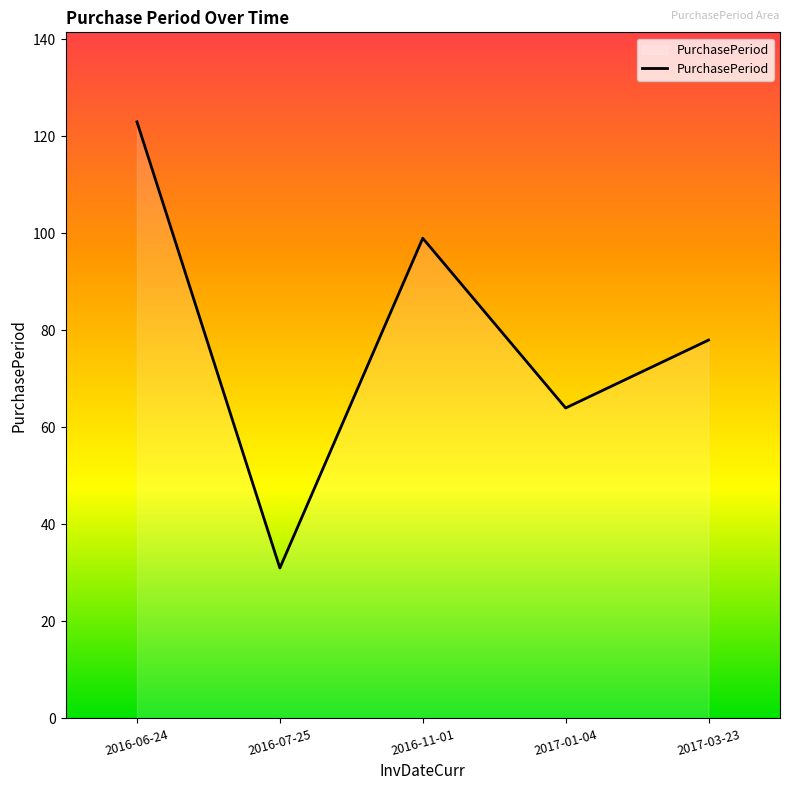

Reading left to right, list all the values displayed in this chart.

2016-06-24=123	2016-07-25=31	2016-11-01=99	2017-01-04=64	2017-03-23=78